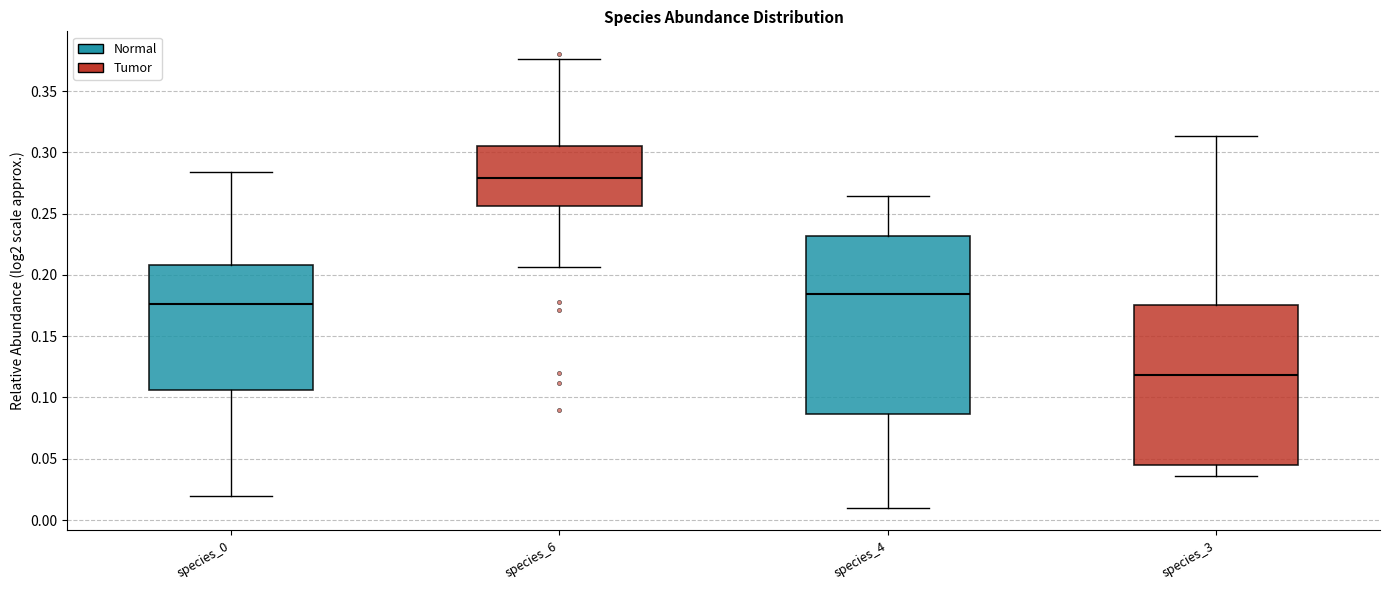

Reading left to right, transcribe this box plot: for each box, give where its median line is, the range the box spans, and where its two whiskers end, as read against the y-axis. The values are not printed on the chart, so give them approximately, as read against the axis.

species_0: median 0.175, box 0.105 to 0.210, whiskers 0.020 to 0.285
species_6: median 0.280, box 0.255 to 0.305, whiskers 0.205 to 0.375
species_4: median 0.185, box 0.085 to 0.230, whiskers 0.010 to 0.265
species_3: median 0.120, box 0.045 to 0.175, whiskers 0.035 to 0.315